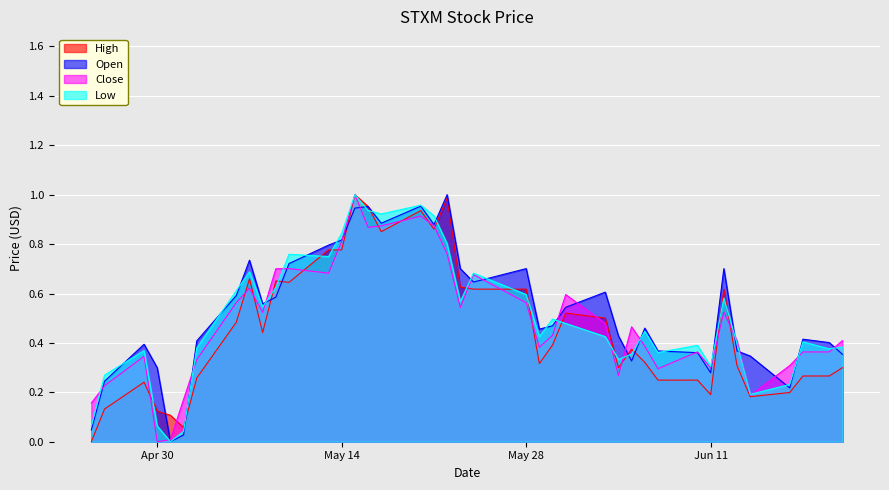

Is the value of Close at 2024-06-06 greater than the value of Low at 2024-06-14?

Yes